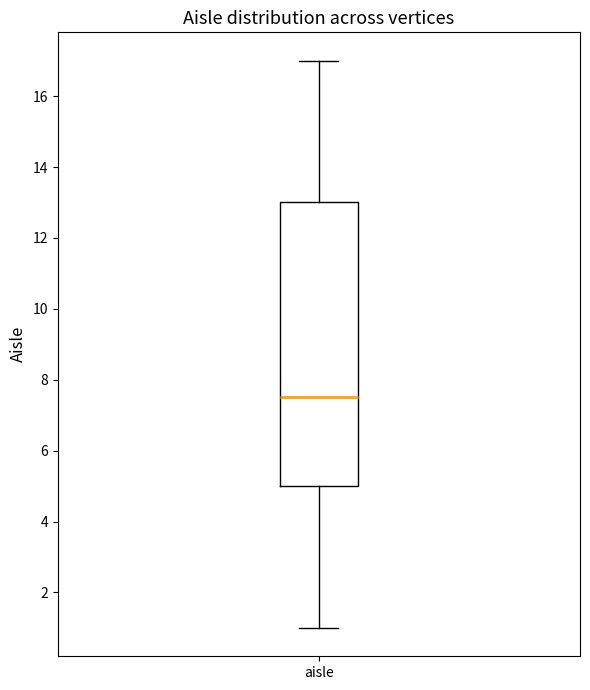

Transcribe this box plot: give where the median line is, the range the box spans, and where the two whiskers end, as read against the y-axis. The values are not printed on the chart, so give them approximately, as read against the axis.

median 7.6, box 5.0 to 13.0, whiskers 1.0 to 17.0